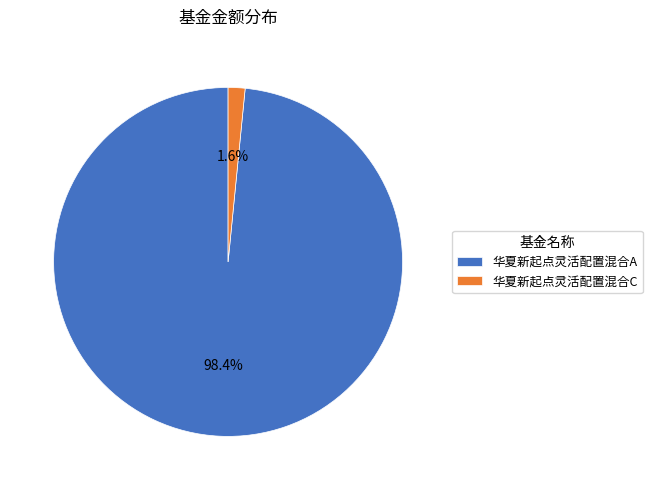

Is the sum of 华夏新起点灵活配置混合A and 华夏新起点灵活配置混合C greater than half?

Yes